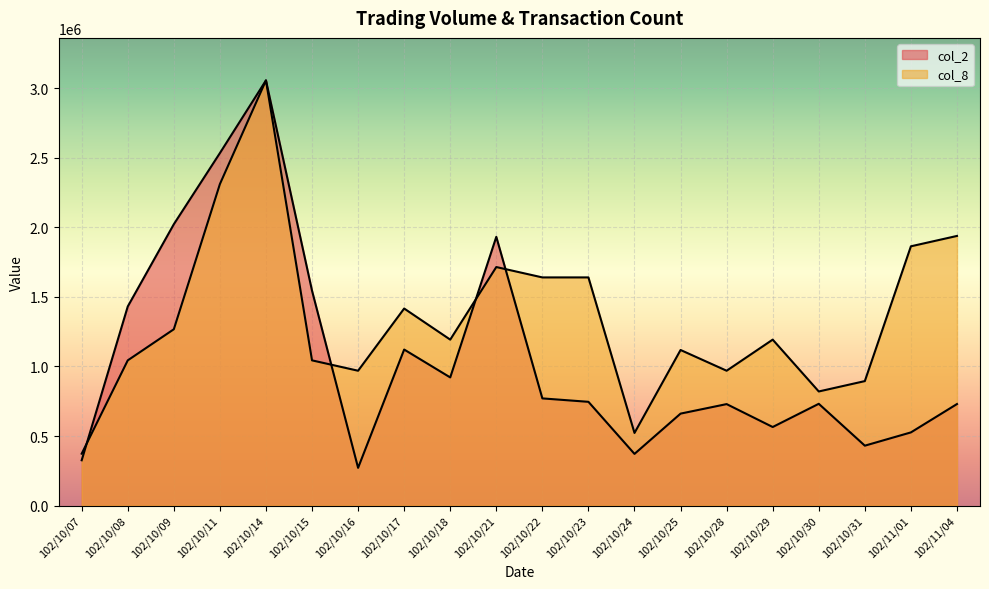

Which series has the widest spread of values?

col_2